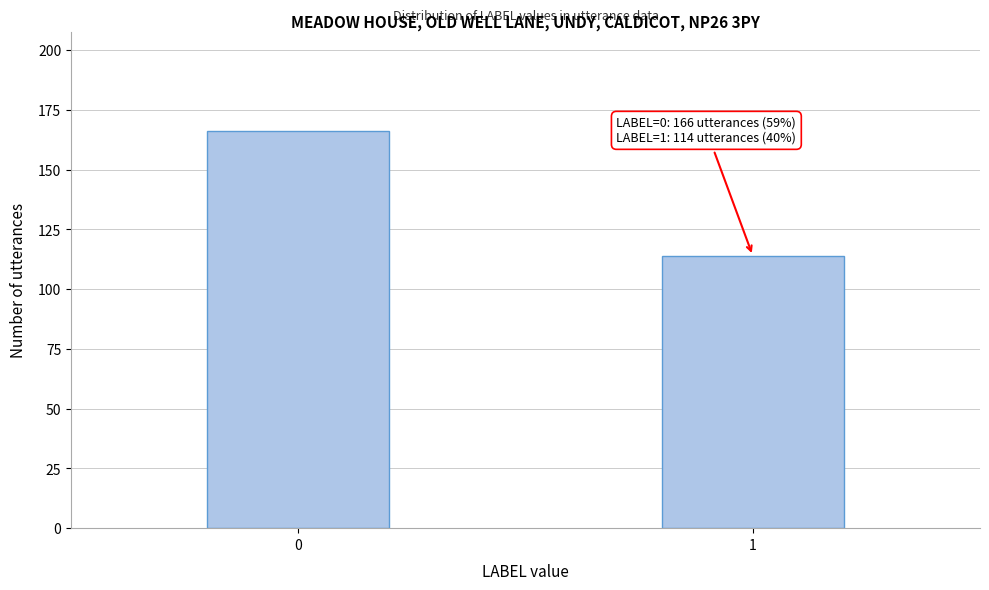

Reading left to right, what are all the values shown in this chart?

0=166	1=114